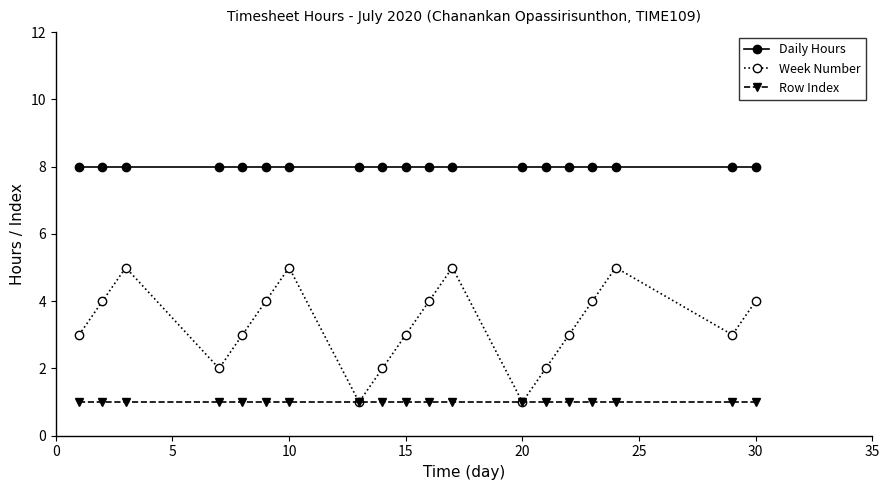

Count the number of data series in this chart.

3